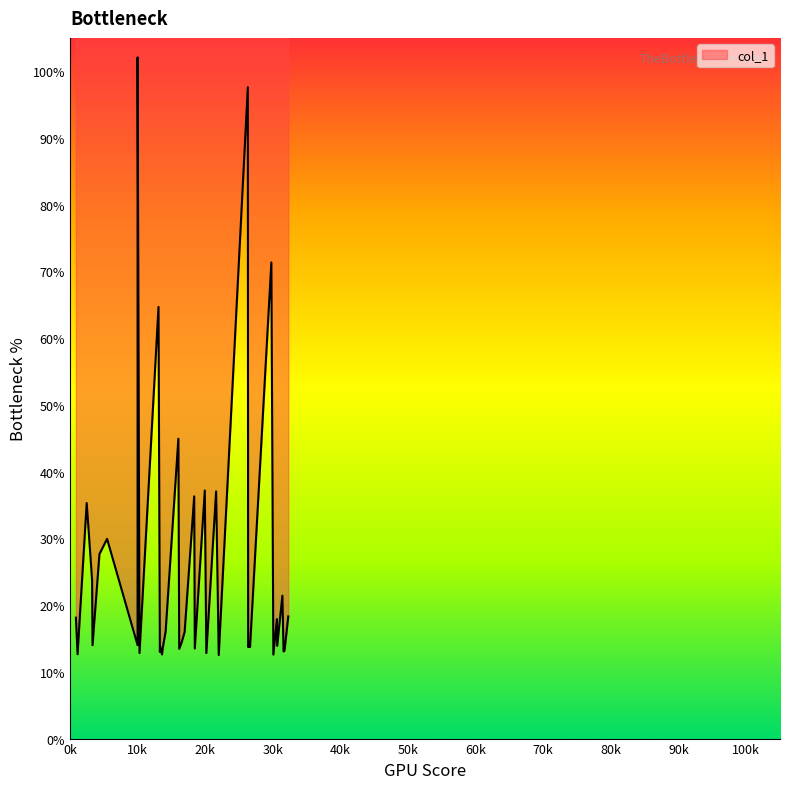

Does the chart display data point markers on the line(s)?

No